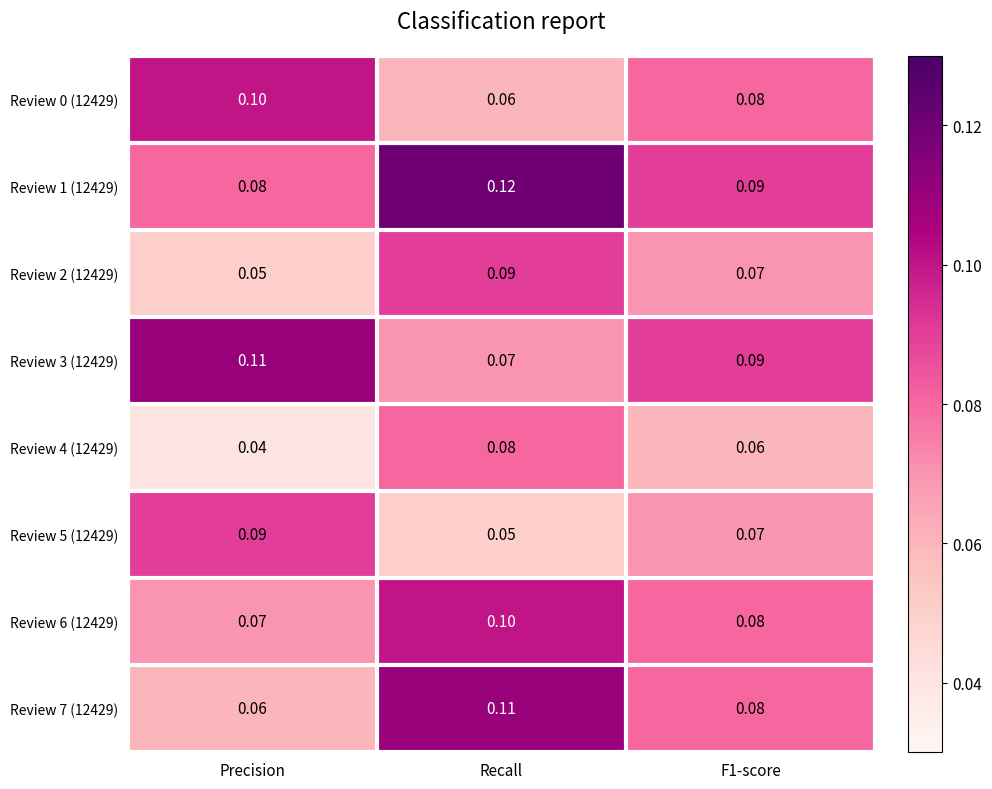

Which label corresponds to the largest value in the chart?

Recall